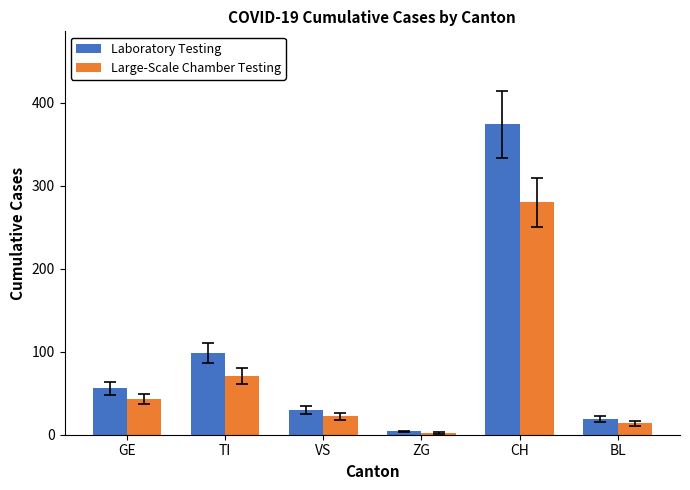

Count the number of categories in the chart.

6